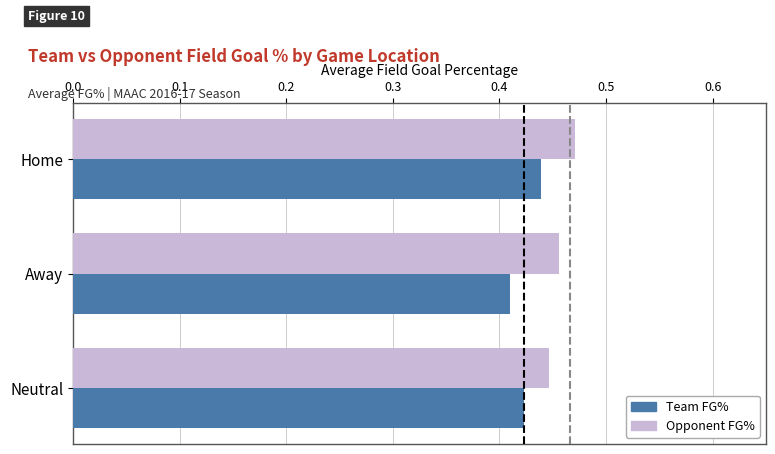

Where is Team FG% nearest to the value 0?

Away